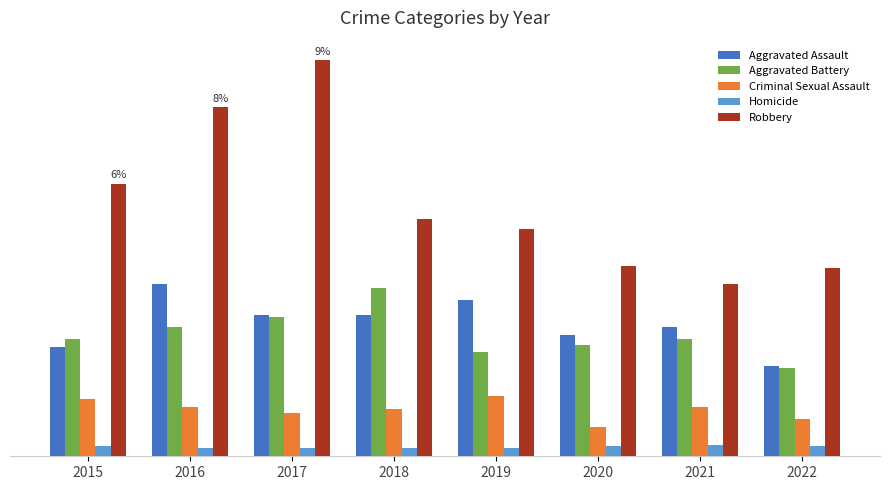

What is the smallest value displayed?

4